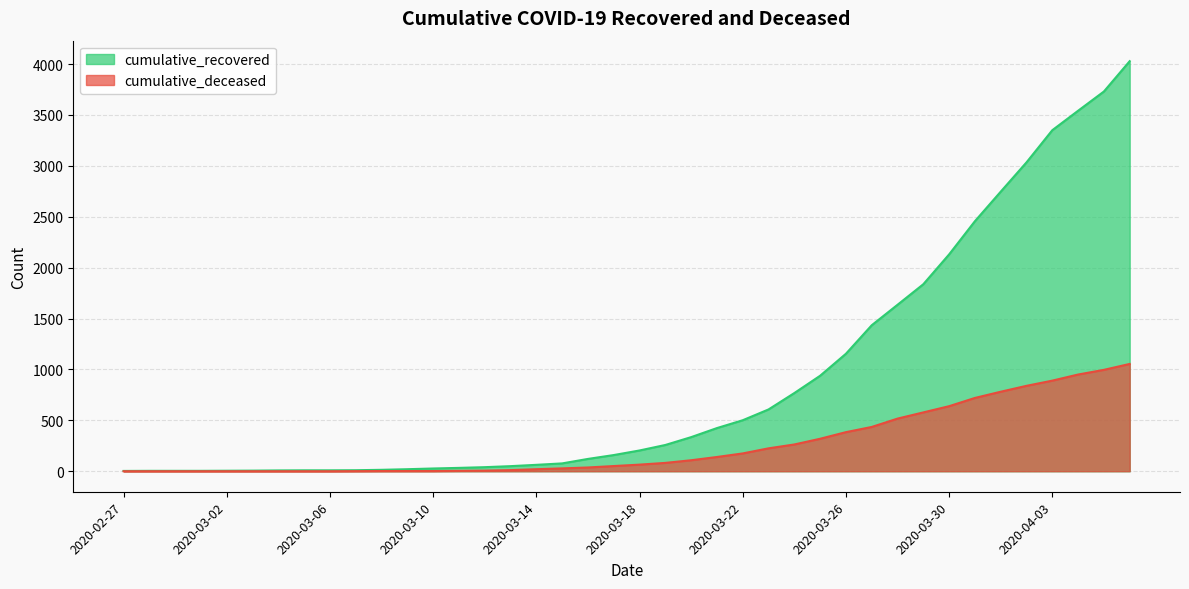

Reading left to right, extract all data points from this chart.

cumulative_recovered: 2020-02-27=3	2020-02-28=4	2020-02-29=4	2020-03-01=4	2020-03-02=5	2020-03-03=6	2020-03-04=8	2020-03-05=9	2020-03-06=9	2020-03-07=10	2020-03-08=14	2020-03-09=20	2020-03-10=27	2020-03-11=33	2020-03-12=40	2020-03-13=50	2020-03-14=63	2020-03-15=77	2020-03-16=121	2020-03-17=159	2020-03-18=204	2020-03-19=258	2020-03-20=335	2020-03-21=424	2020-03-22=501	2020-03-23=607	2020-03-24=768	2020-03-25=938	2020-03-26=1154	2020-03-27=1434	2020-03-28=1635	2020-03-29=1837	2020-03-30=2130	2020-03-31=2456	2020-04-01=2746	2020-04-02=3034	2020-04-03=3350	2020-04-04=3541	2020-04-05=3730	2020-04-06=4028
cumulative_deceased: 2020-02-27=0	2020-02-28=0	2020-02-29=0	2020-03-01=0	2020-03-02=0	2020-03-03=0	2020-03-04=0	2020-03-05=0	2020-03-06=0	2020-03-07=1	2020-03-08=2	2020-03-09=2	2020-03-10=2	2020-03-11=4	2020-03-12=6	2020-03-13=11	2020-03-14=20	2020-03-15=28	2020-03-16=37	2020-03-17=51	2020-03-18=65	2020-03-19=82	2020-03-20=108	2020-03-21=140	2020-03-22=175	2020-03-23=225	2020-03-24=263	2020-03-25=319	2020-03-26=384	2020-03-27=435	2020-03-28=517	2020-03-29=578	2020-03-30=639	2020-03-31=720	2020-04-01=781	2020-04-02=839	2020-04-03=890	2020-04-04=950	2020-04-05=996	2020-04-06=1054